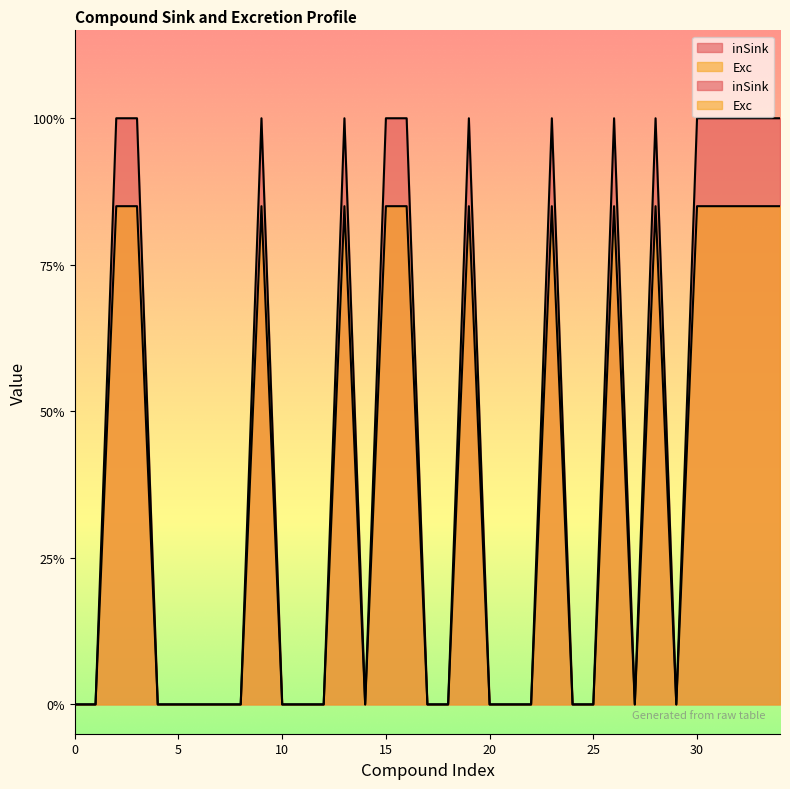

In Exc, how many points are higher than both neighbors (excluding endpoints)?

6